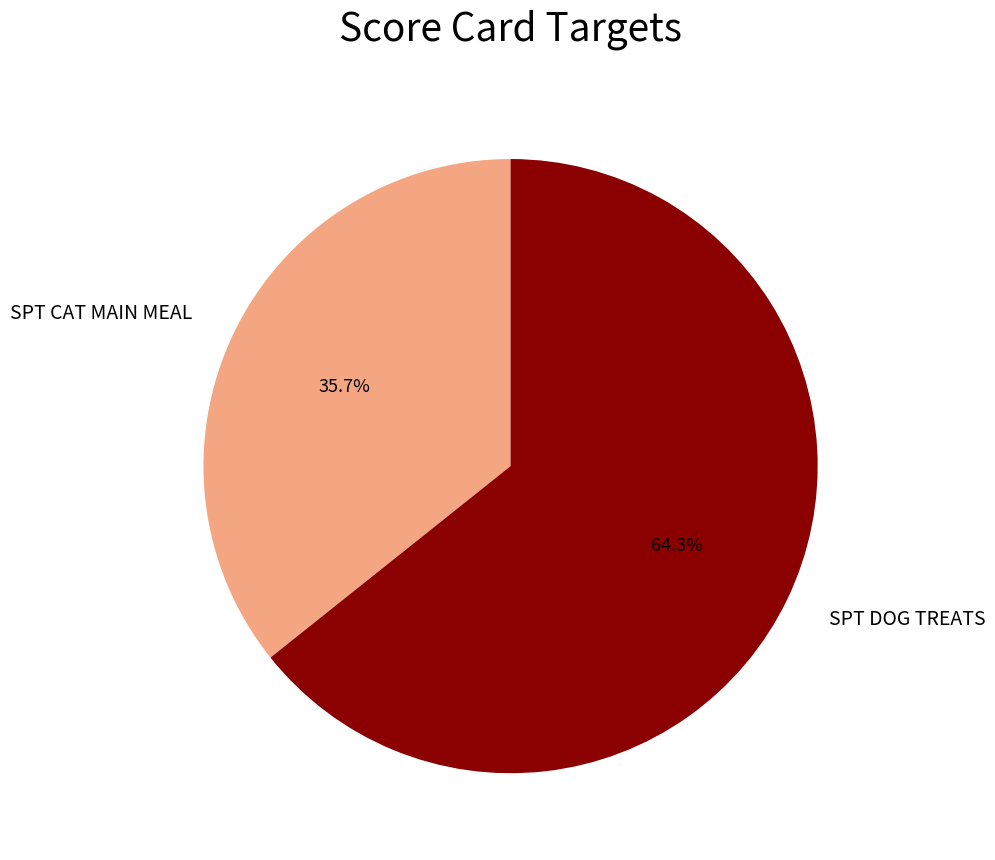

To the nearest percent, what is the combined percentage of SPT CAT MAIN MEAL and SPT DOG TREATS?

100%